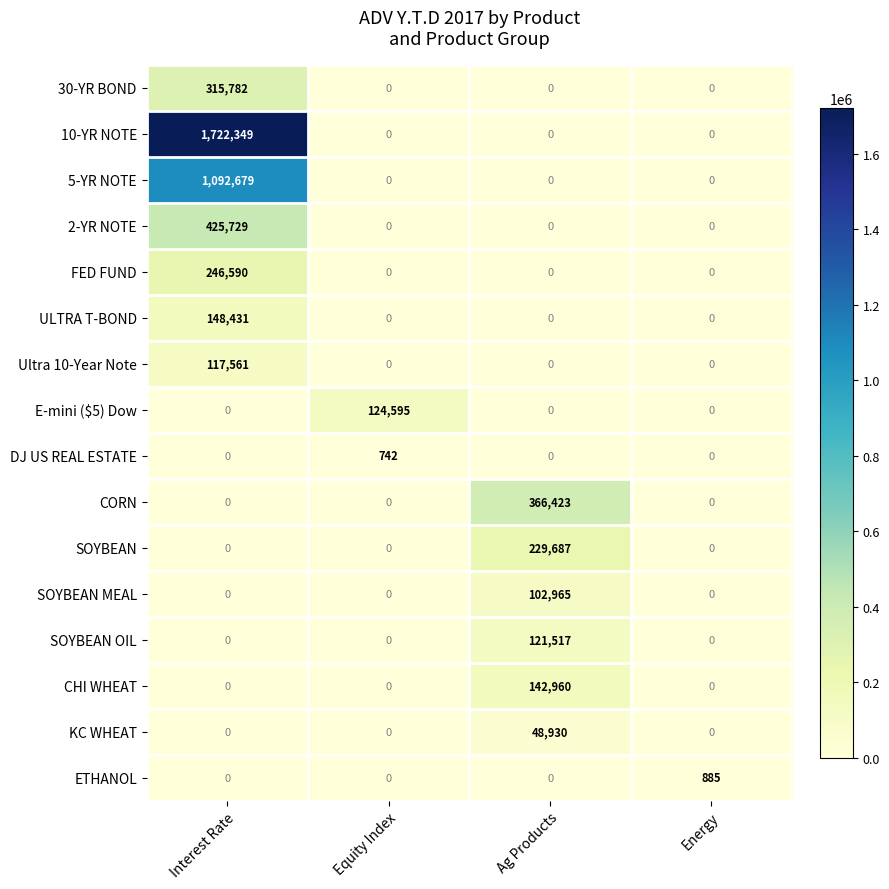

What is the spread (max minus min) of values at Equity Index?

124595